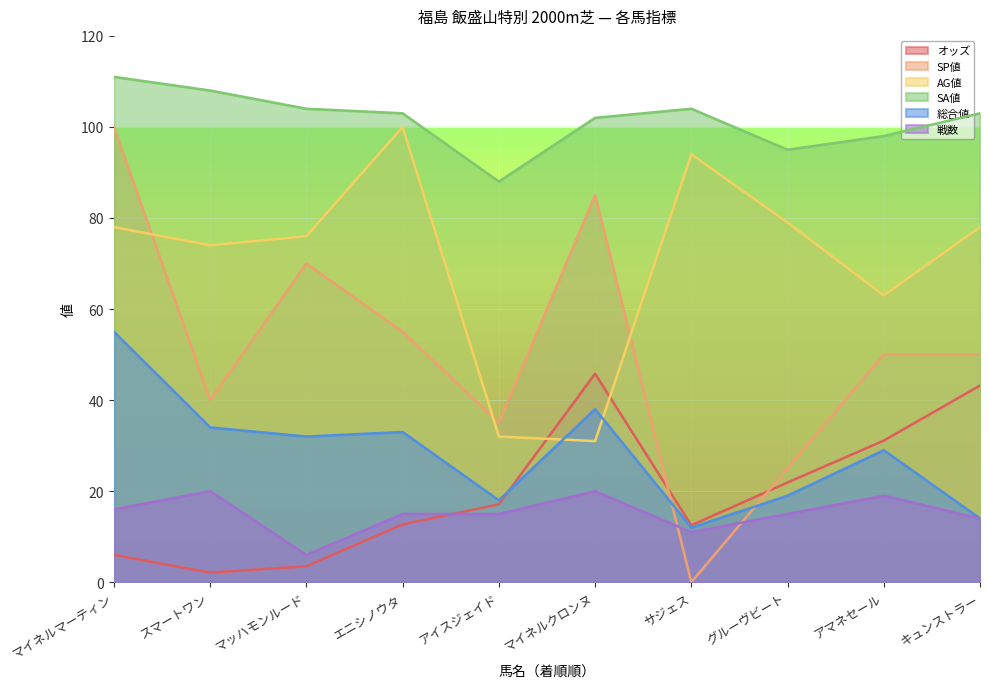

How many lines are shown in the chart?

6